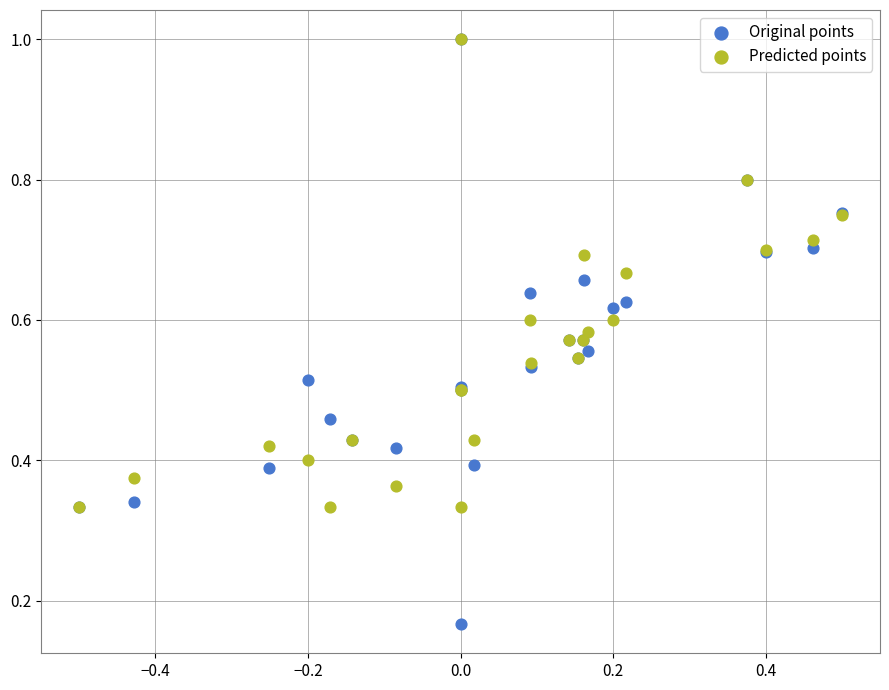

What are all the series names shown in the legend?

Original points, Predicted points